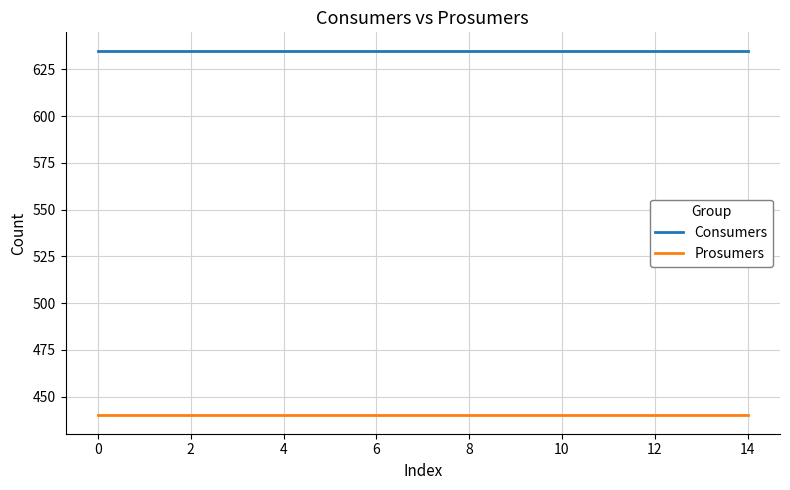

What are all the series names shown in the legend?

Consumers, Prosumers